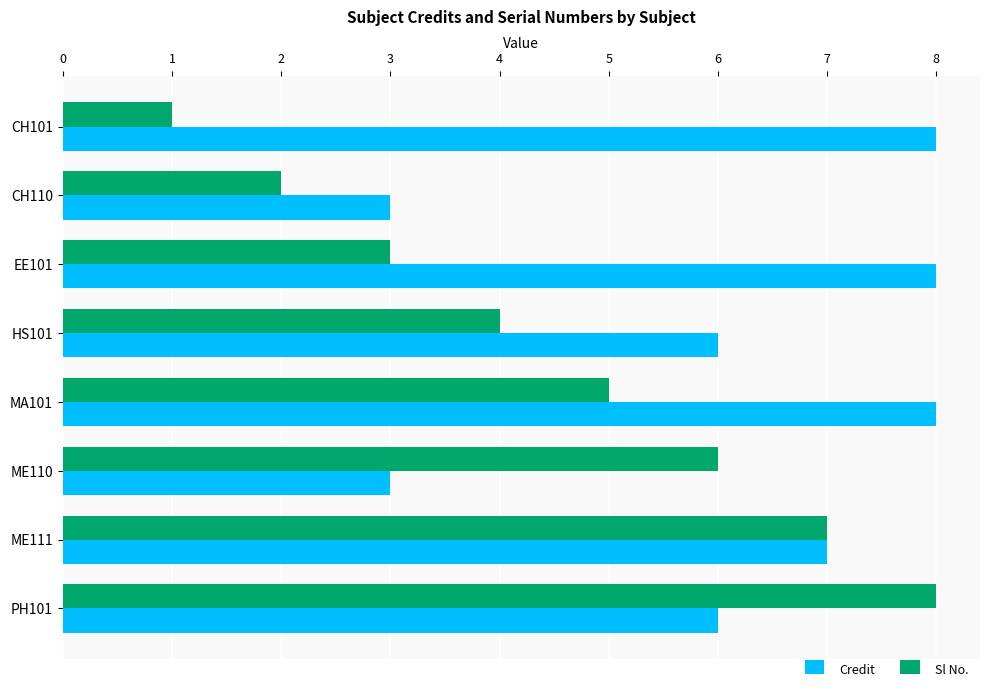

Rank the categories by Sl No. value from highest to lowest.

PH101, ME111, ME110, MA101, HS101, EE101, CH110, CH101